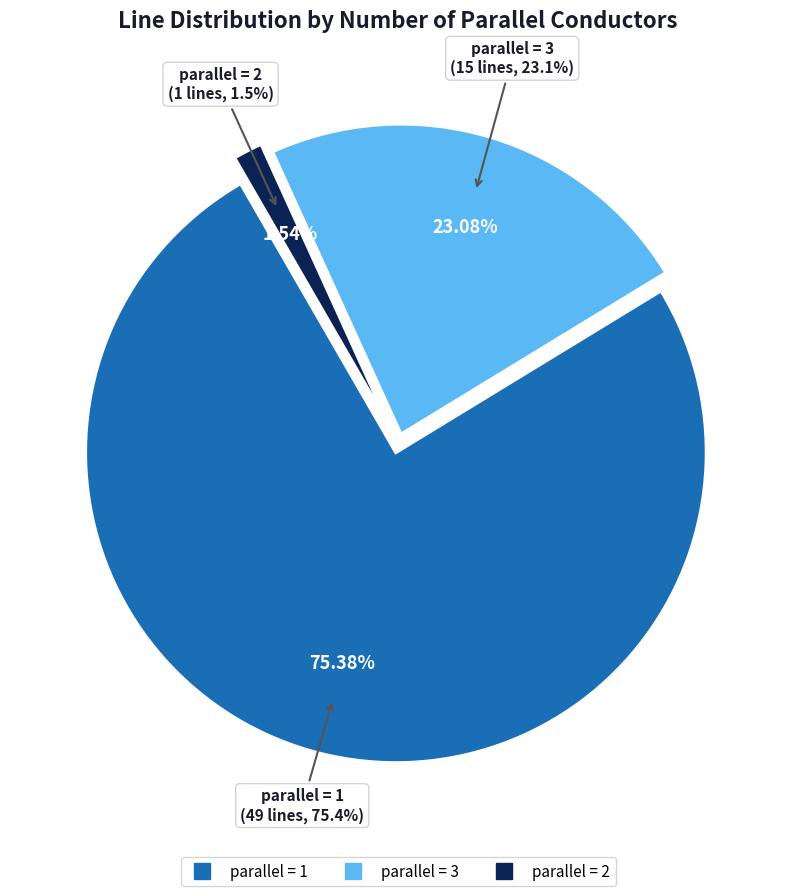

Which category accounts for the majority?

1